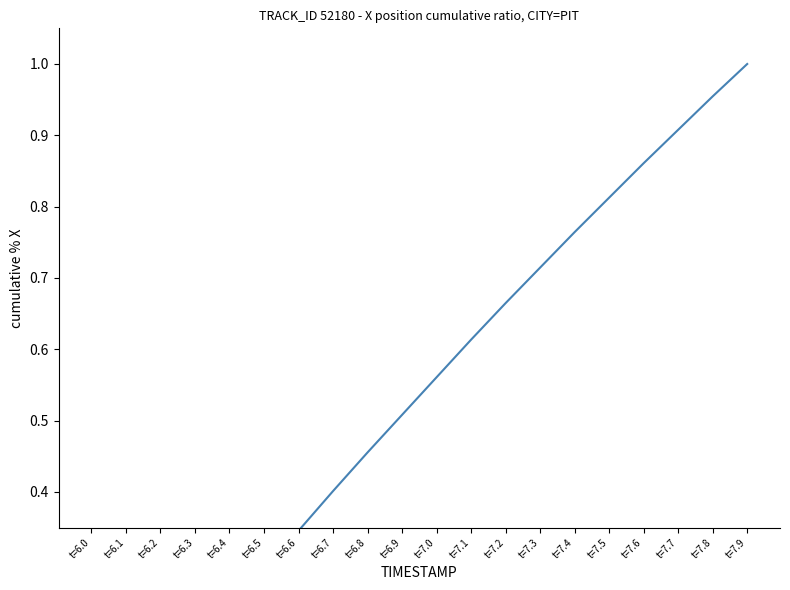

What is the change in value from t=7.2 to t=7.4?

+0.1